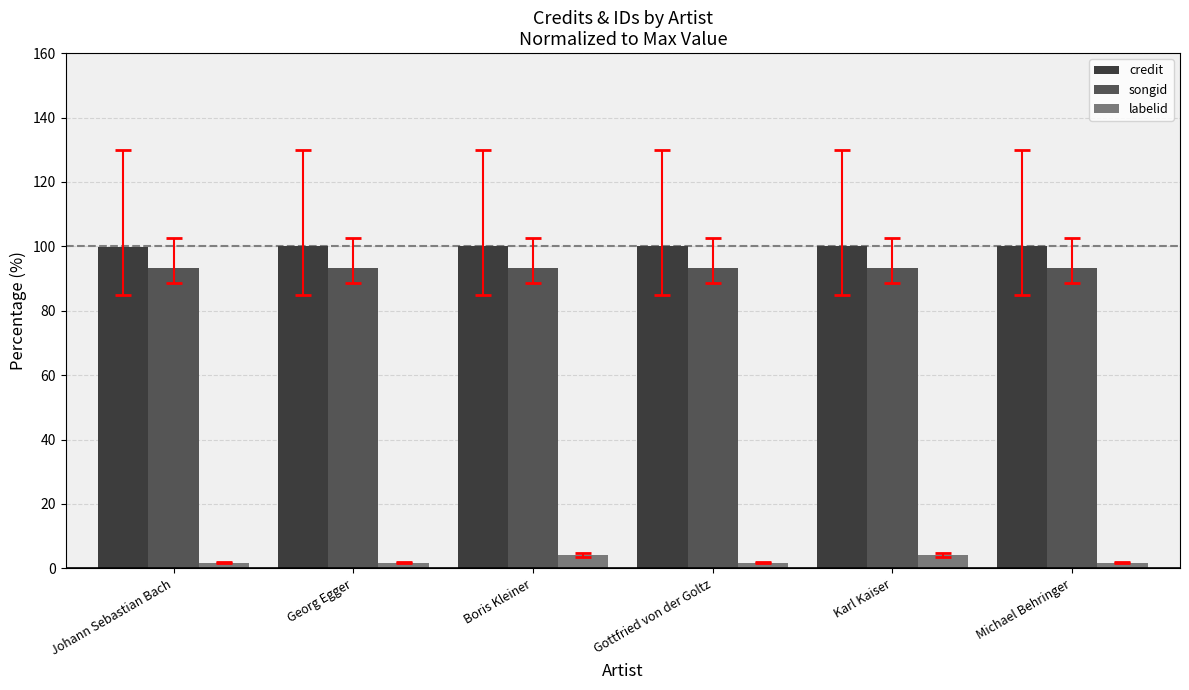

What is the difference between the highest and lowest values at Gottfried von der Goltz?

98.3